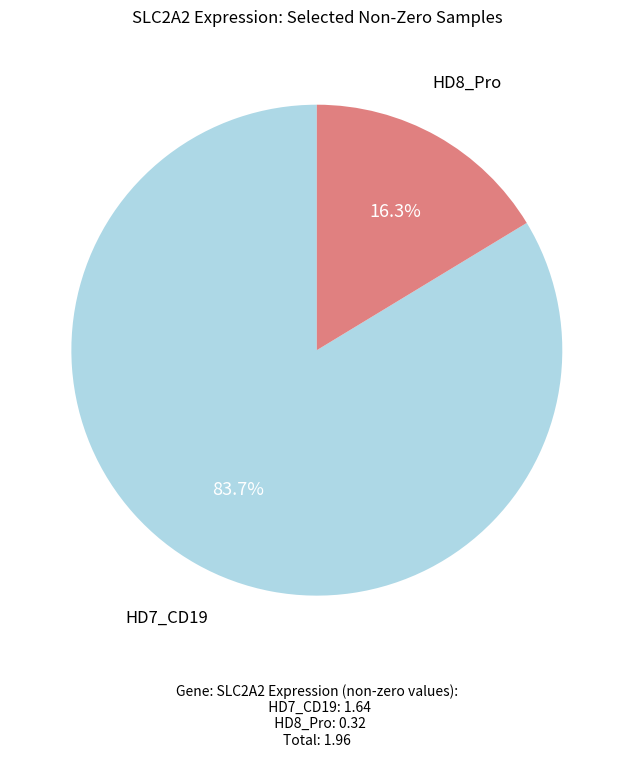

Which has a higher value, HD7_CD19 or HD8_Pro?

HD7_CD19